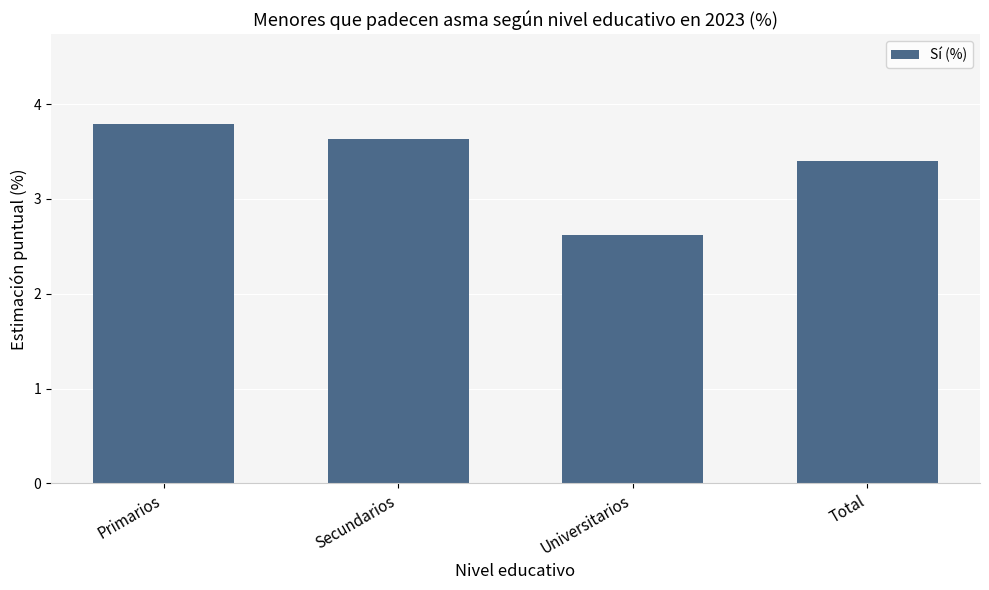

Read the value at Universitarios.

2.6